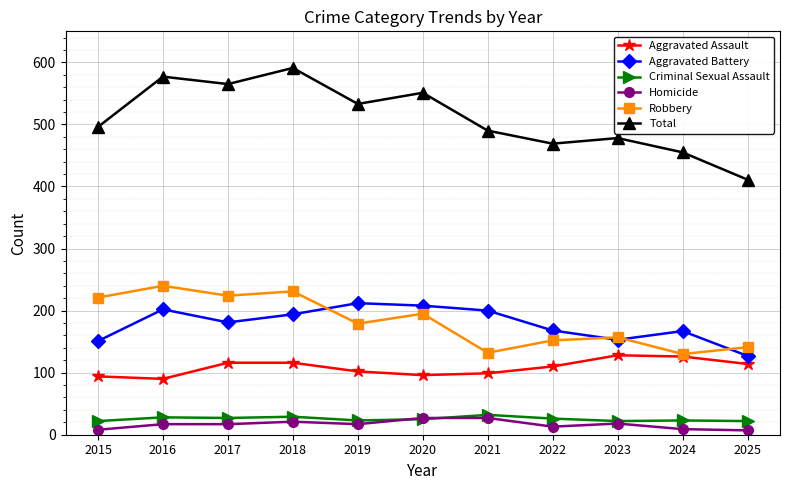

True or false: Robbery has a value of 157 at 2023.

True